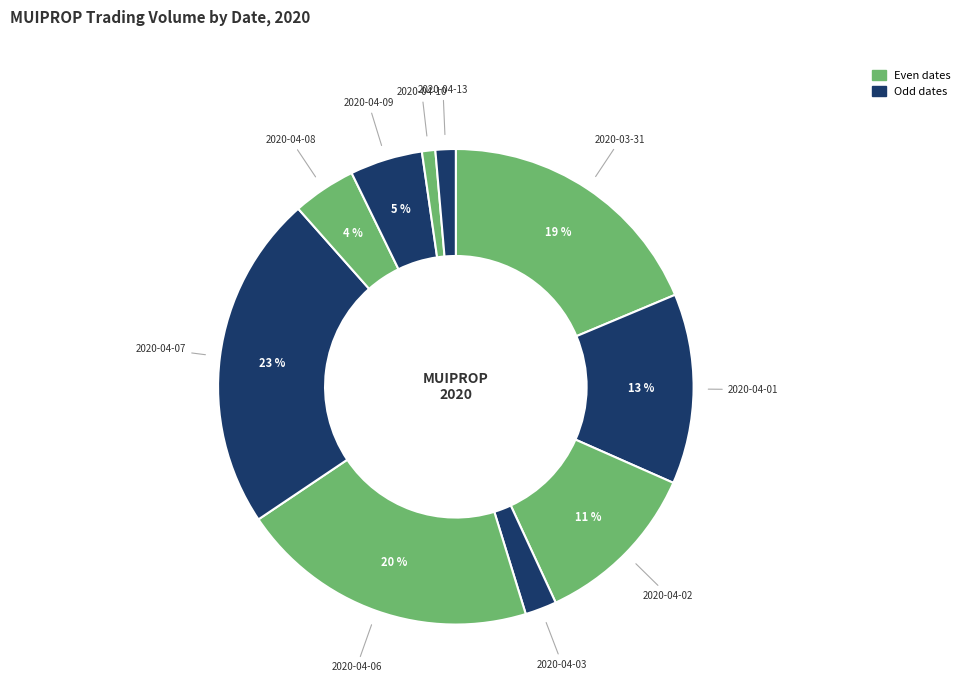

How many slices are in this pie chart?

10